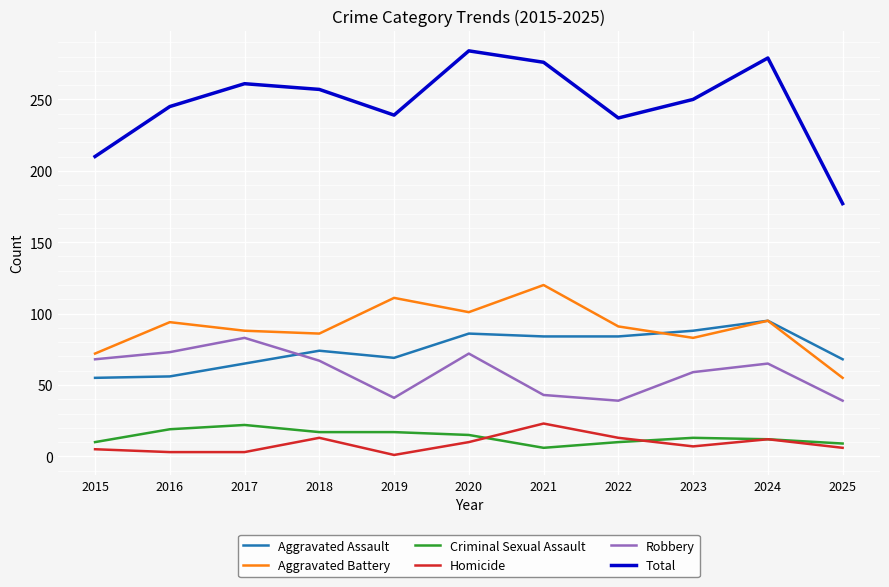

Does the chart have visible grid lines?

Yes